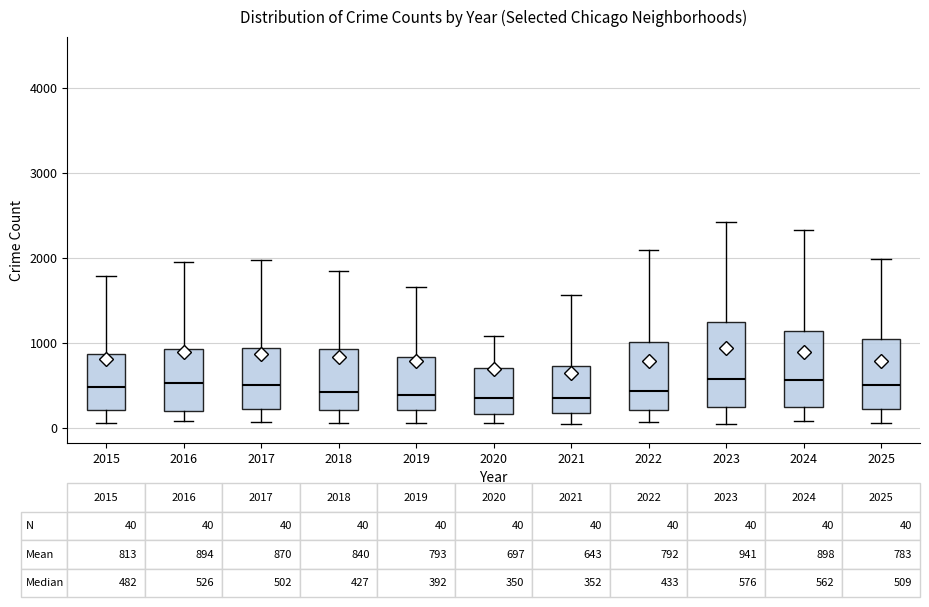

Which box is the tallest, from its lower edge to its upper edge?

2023